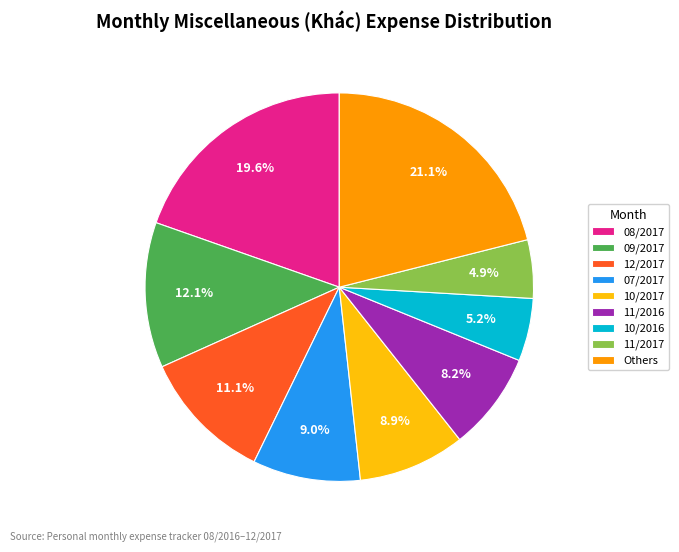

Which slice is the largest?

Others